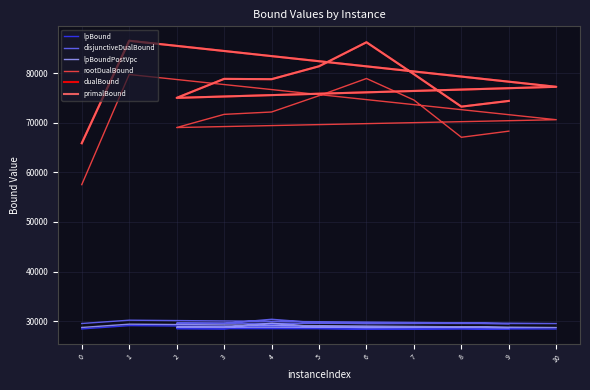

True or false: lpBound and primalBound intersect in this chart.

False